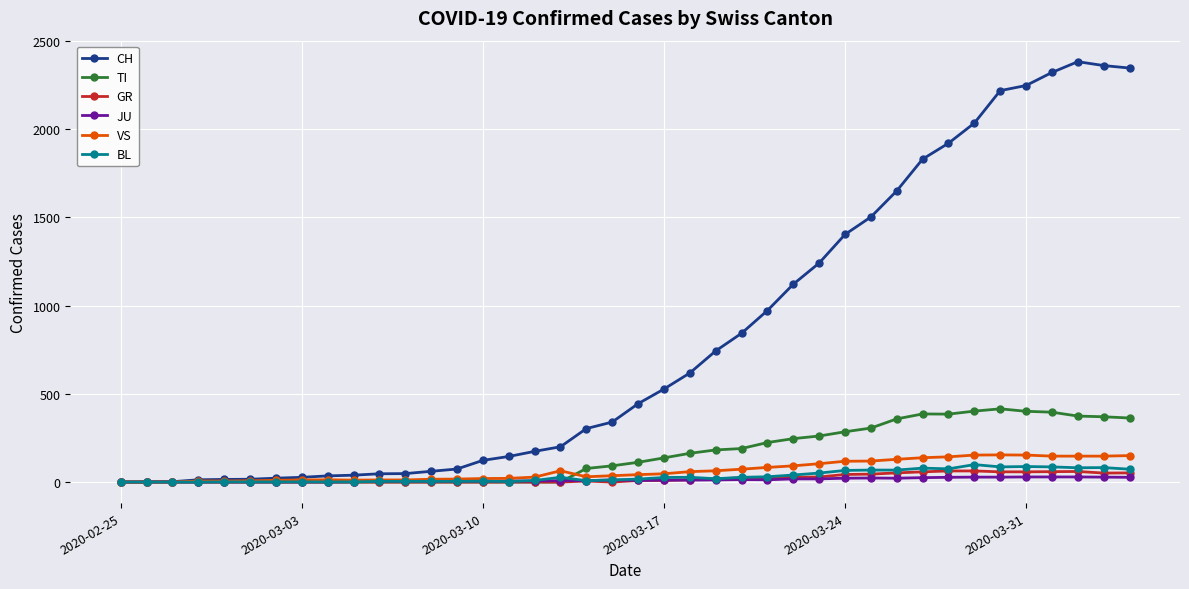

Which series has the largest total across all categories?

CH